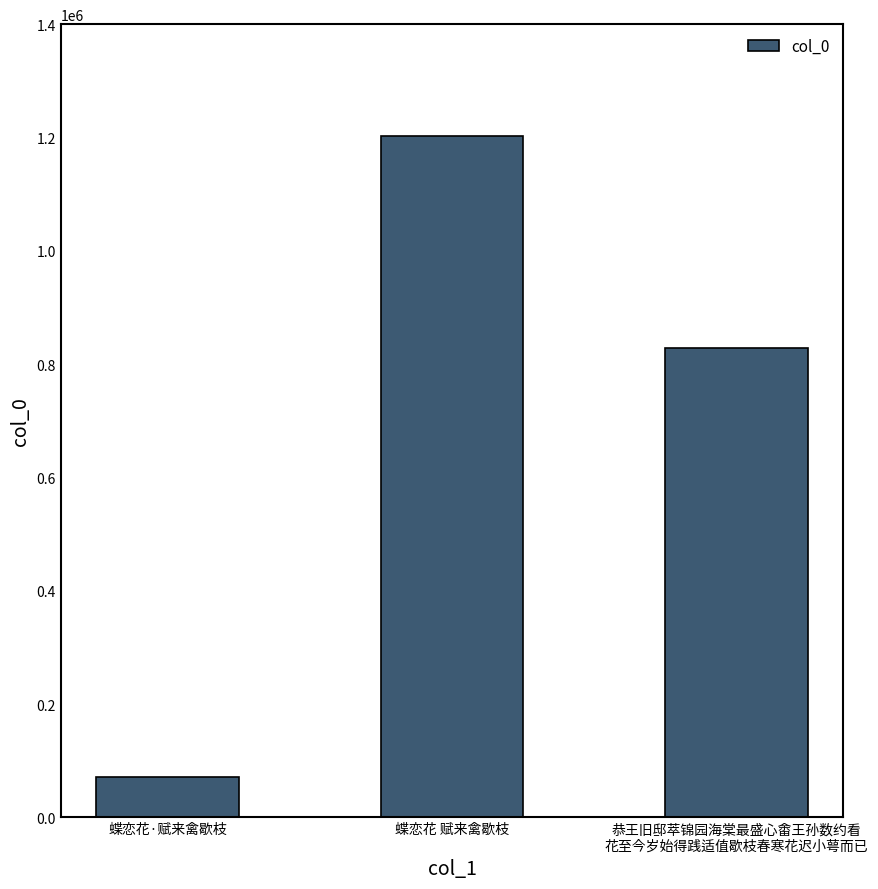

Reading left to right, what are all the values shown in this chart?

70909	1202963	828513